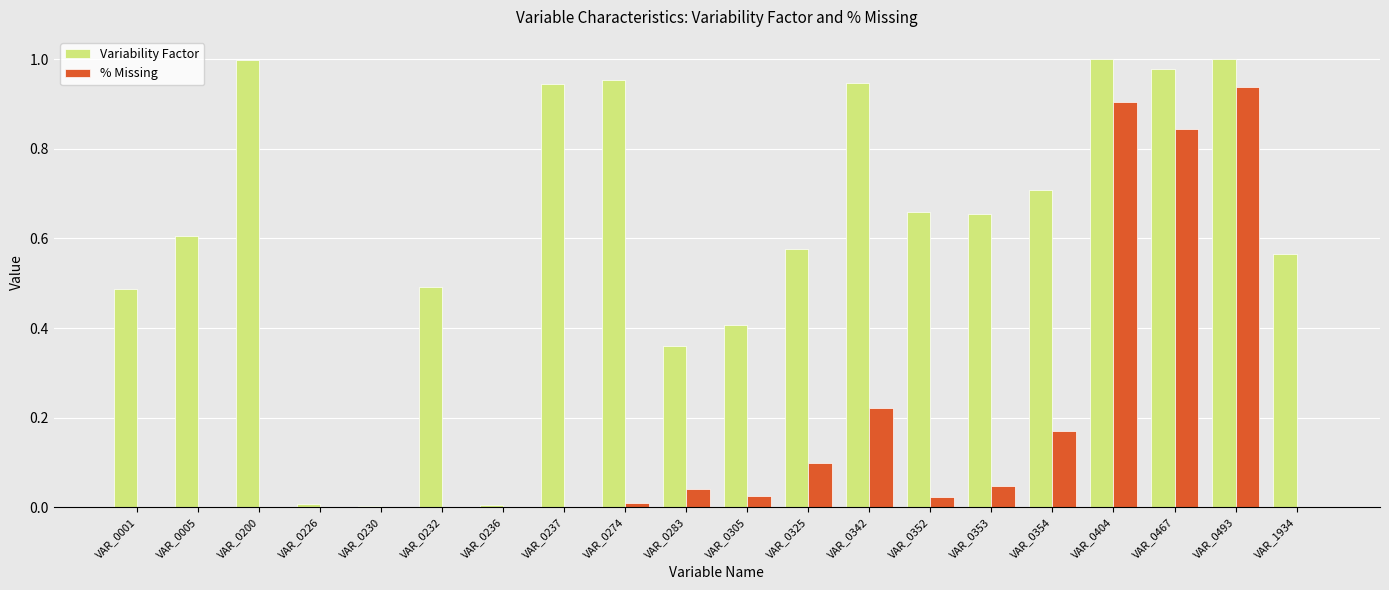

Is the value of Variability Factor at VAR_0467 greater than the value of % Missing at VAR_0283?

Yes